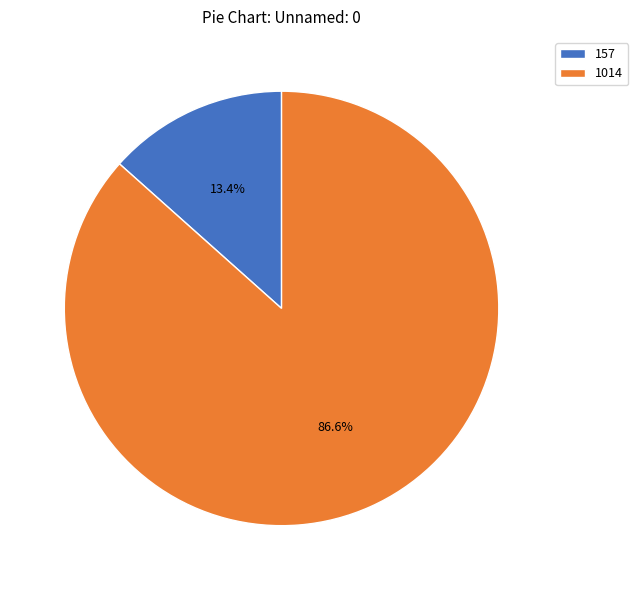

To the nearest percent, what is the combined percentage of 1014 and 157?

100%